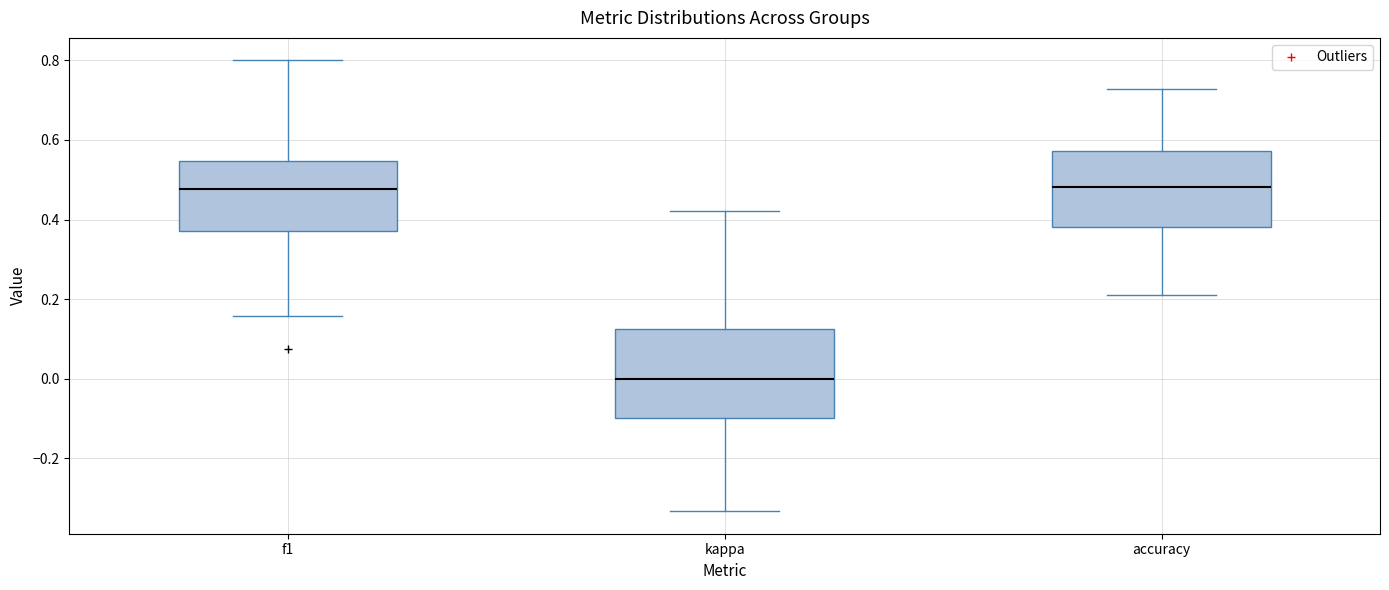

Reading left to right, transcribe this box plot: for each box, give where its median line is, the range the box spans, and where its two whiskers end, as read against the y-axis. The values are not printed on the chart, so give them approximately, as read against the axis.

f1: median 0.48, box 0.38 to 0.54, whiskers 0.16 to 0.80
kappa: median 0.00, box -0.10 to 0.12, whiskers -0.34 to 0.42
accuracy: median 0.48, box 0.38 to 0.58, whiskers 0.22 to 0.72